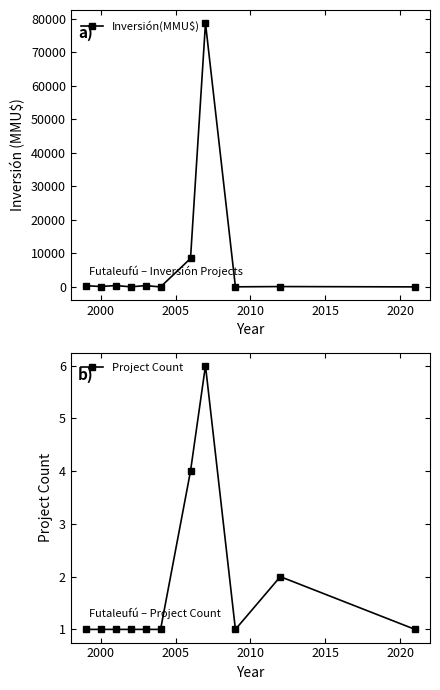

True or false: Inversión(MMU$) has more than 0 points higher than both neighbors.

True